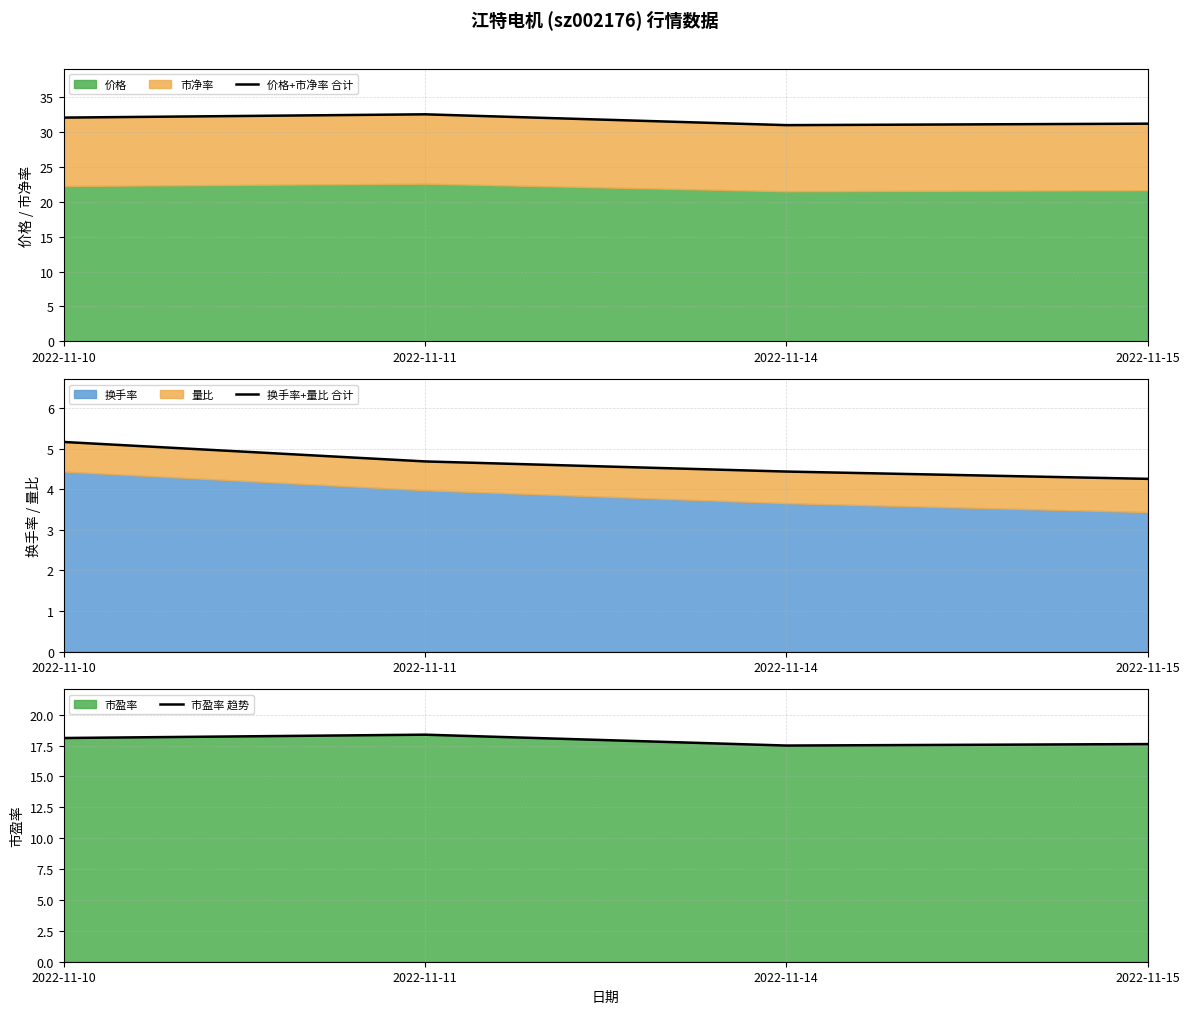

Count the 换手率+量比 合计 values in the range 4 to 5.

3